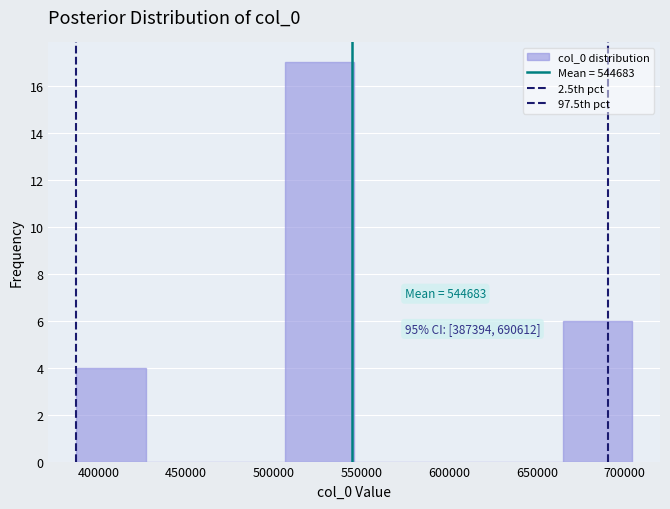

Over which range of the x-axis is the bar tallest?

505000 to 545000